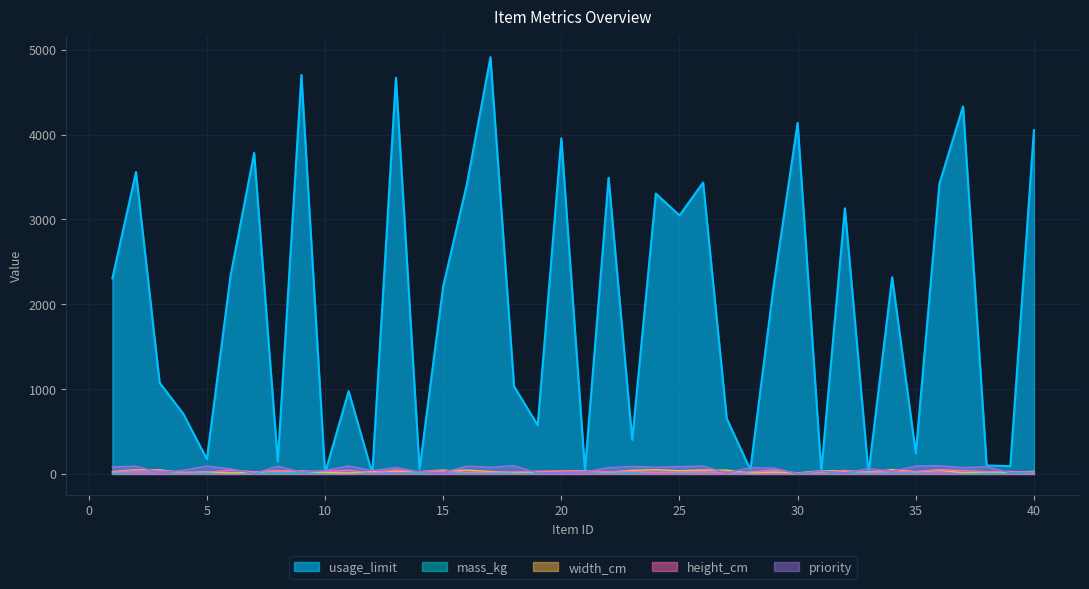

At which label does width_cm first exceed 27?

2